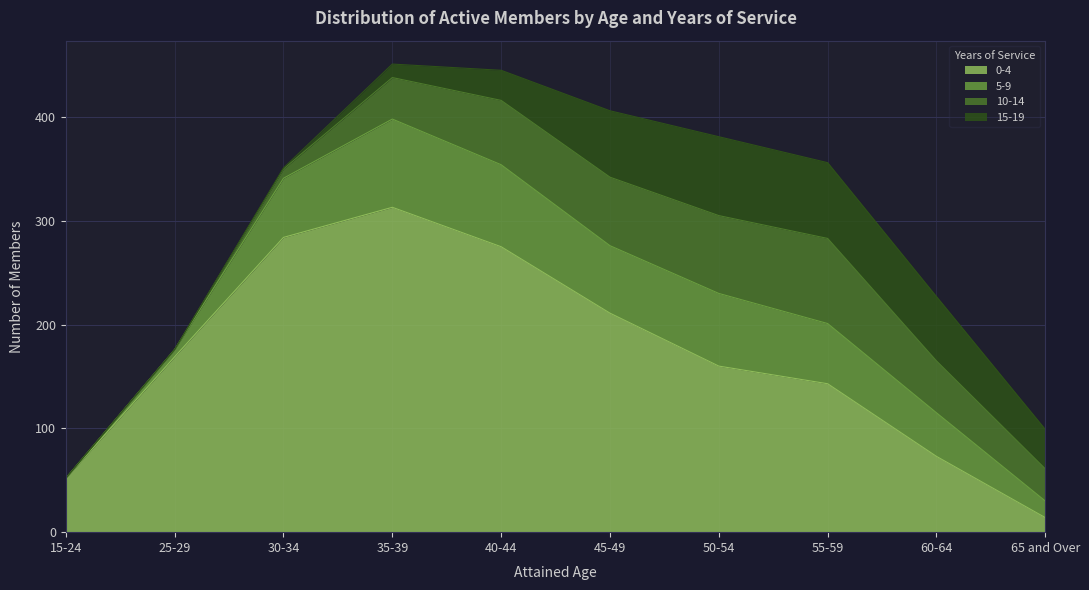

List the labels in order of 5-9 value, largest first.

35-39, 40-44, 50-54, 45-49, 55-59, 30-34, 60-64, 65 and Over, 25-29, 15-24